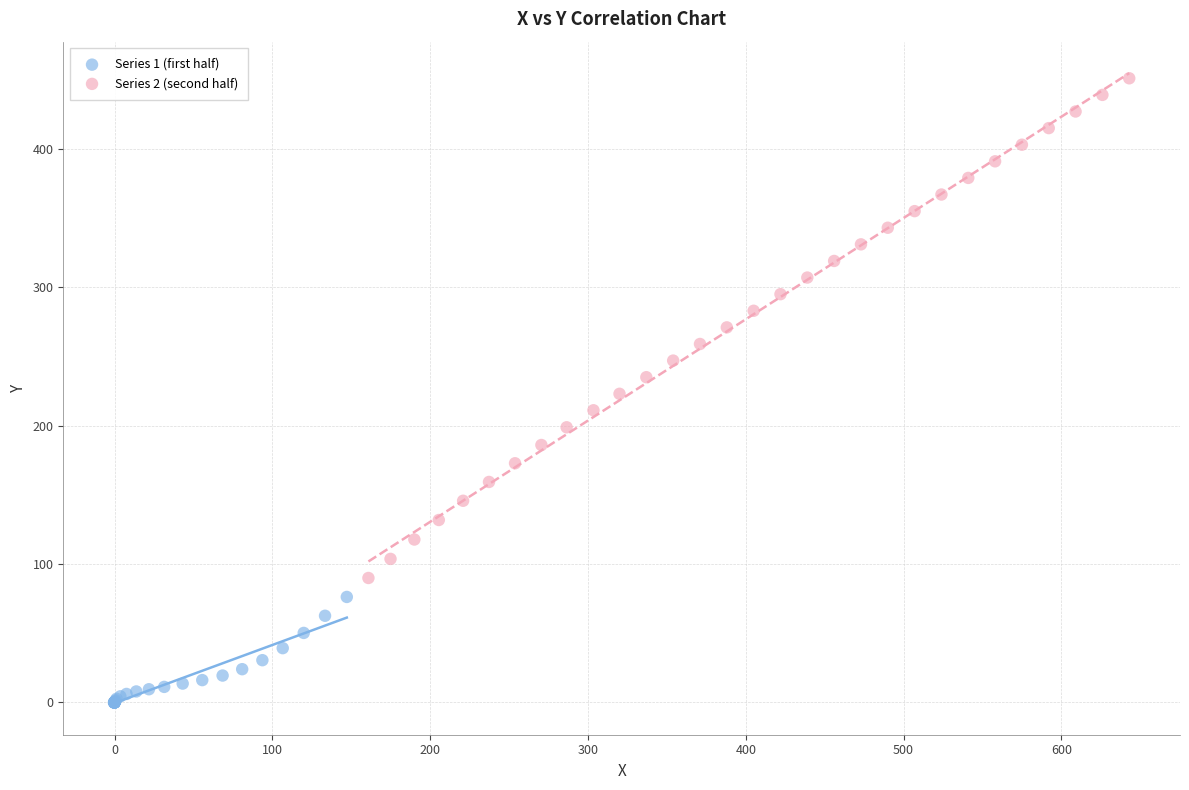

Which series has the largest Y range (max minus min)?

Series 2 (second half)